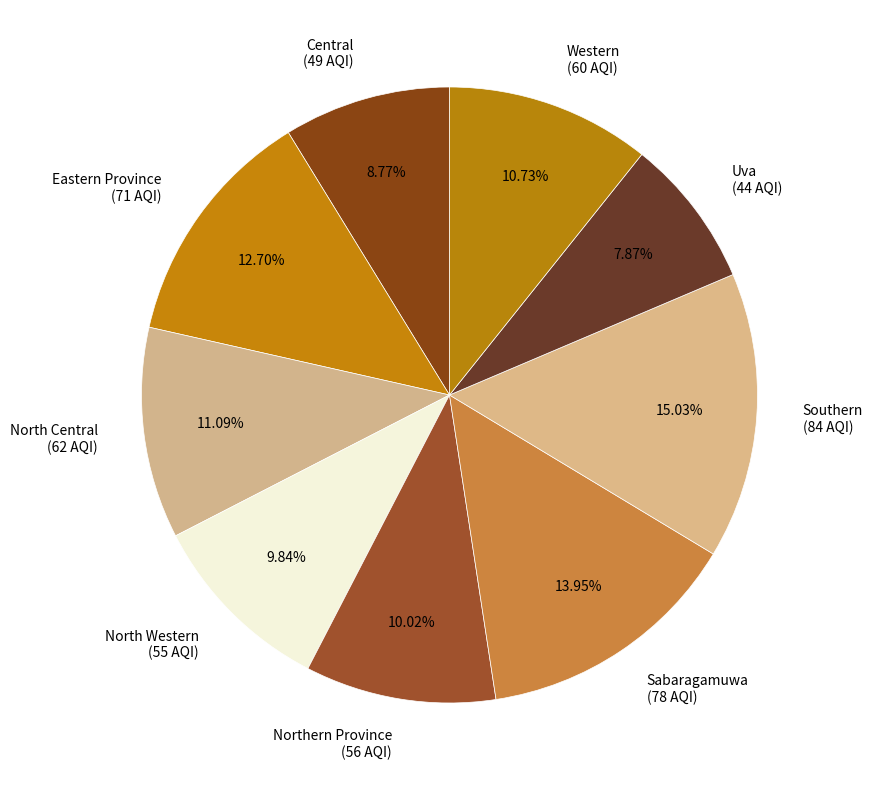

Approximately how many times larger is the value at Sabaragamuwa compared to Western?

1.3